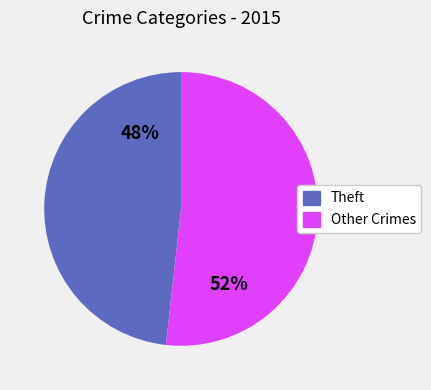

How many segments does this pie chart have?

2